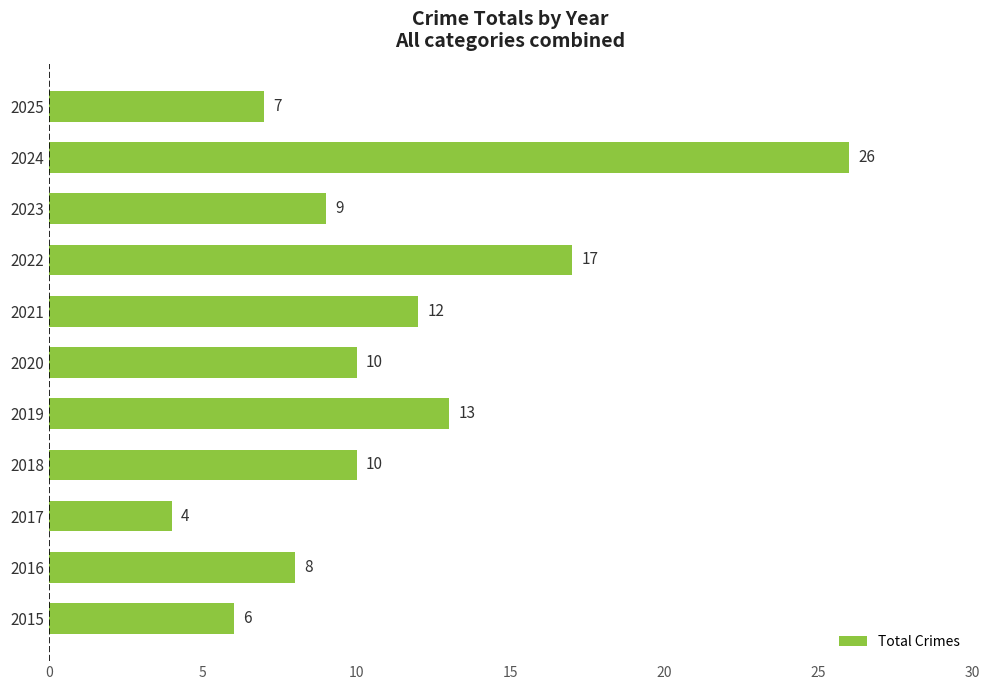

Approximately how many times larger is the value at 2017 compared to 2019?

0.3